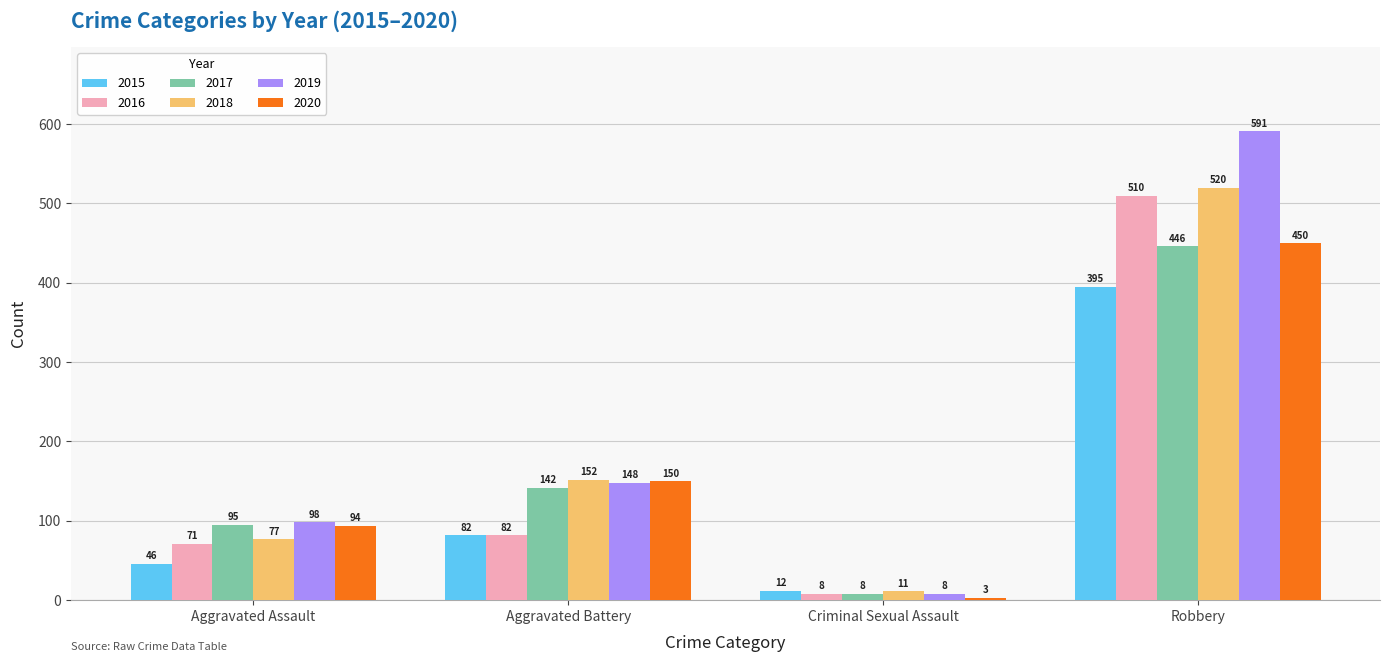

At which label does 2020 reach its minimum?

Criminal Sexual Assault